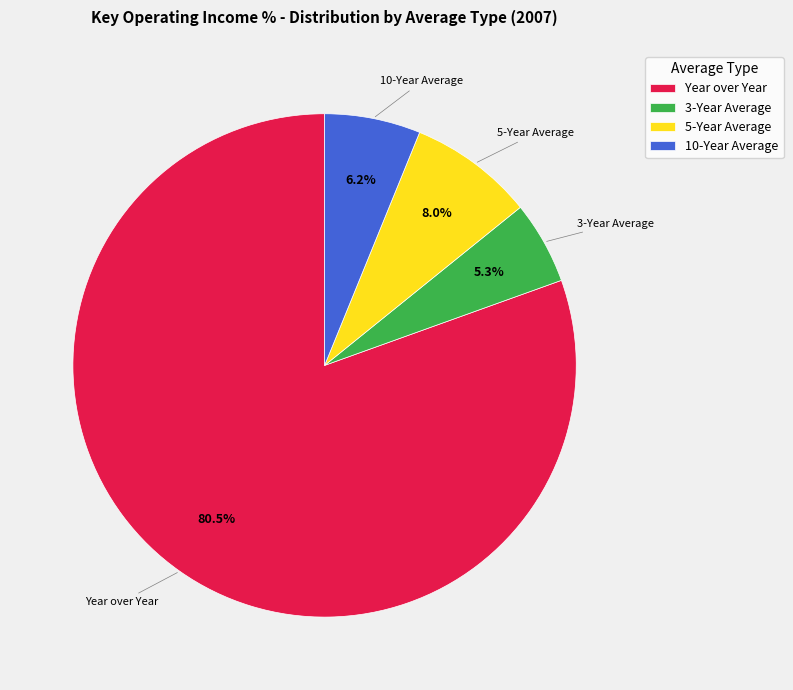

What is the smallest slice in the pie chart?

3-Year Average